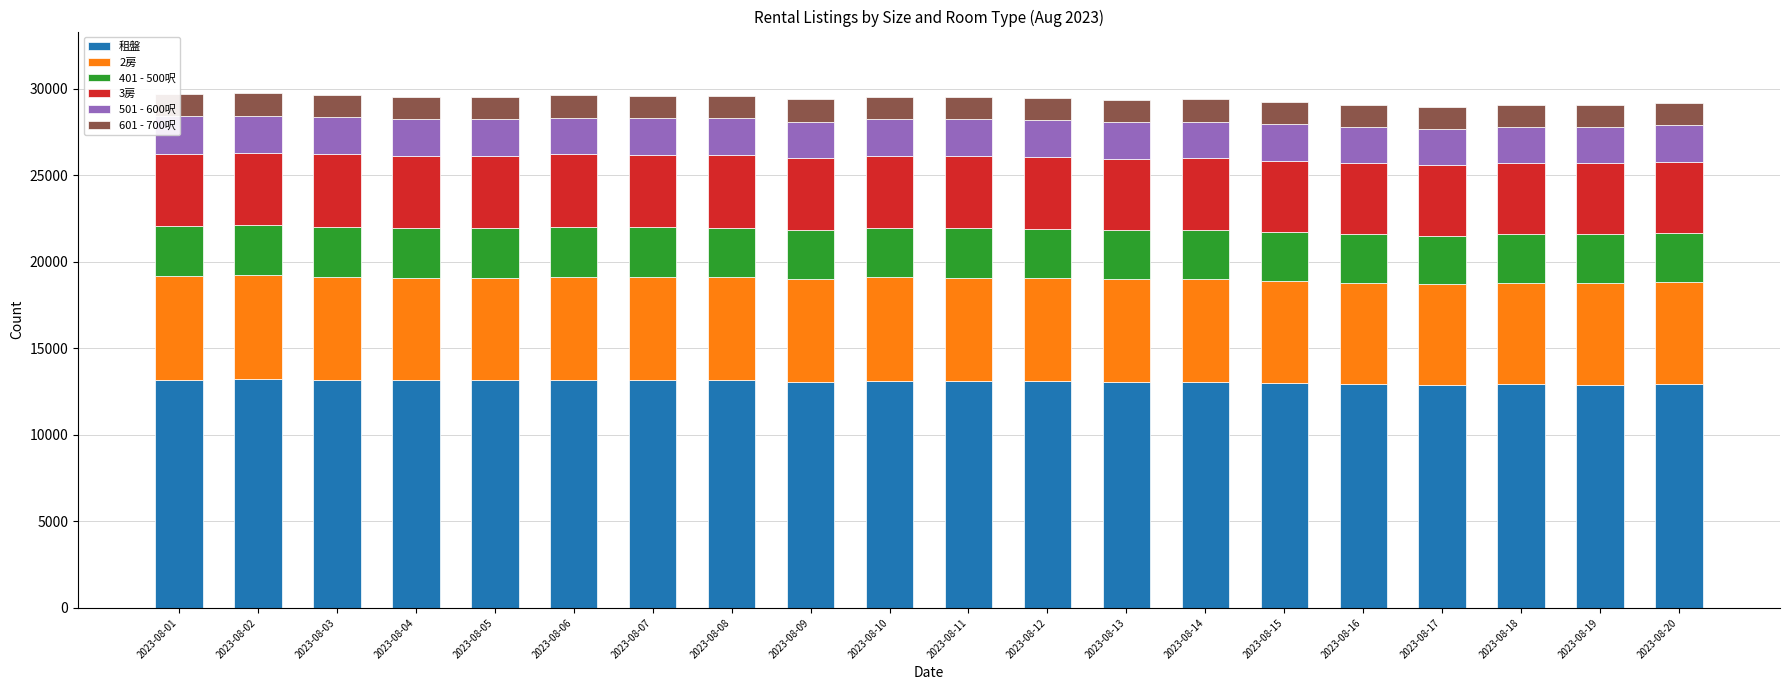

What is the minimum value for 租盤?

12876